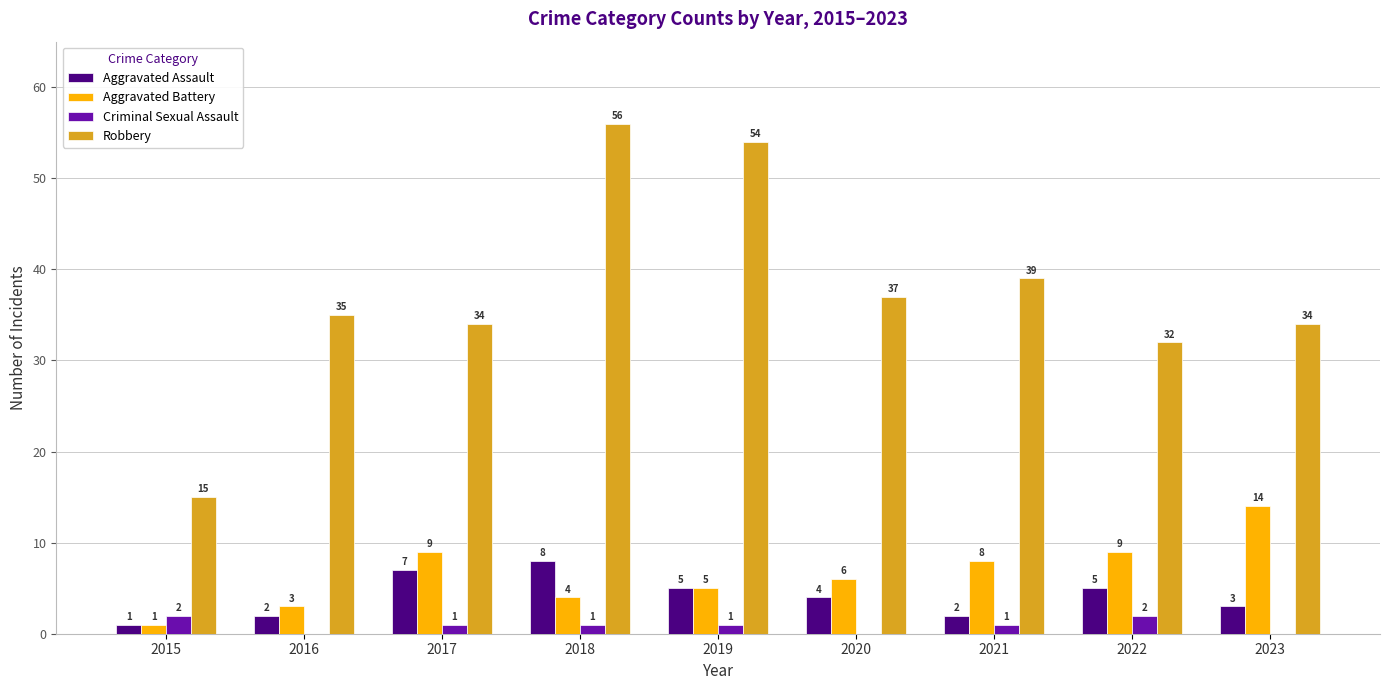

What is the approximate value of Aggravated Assault at 2023?

3